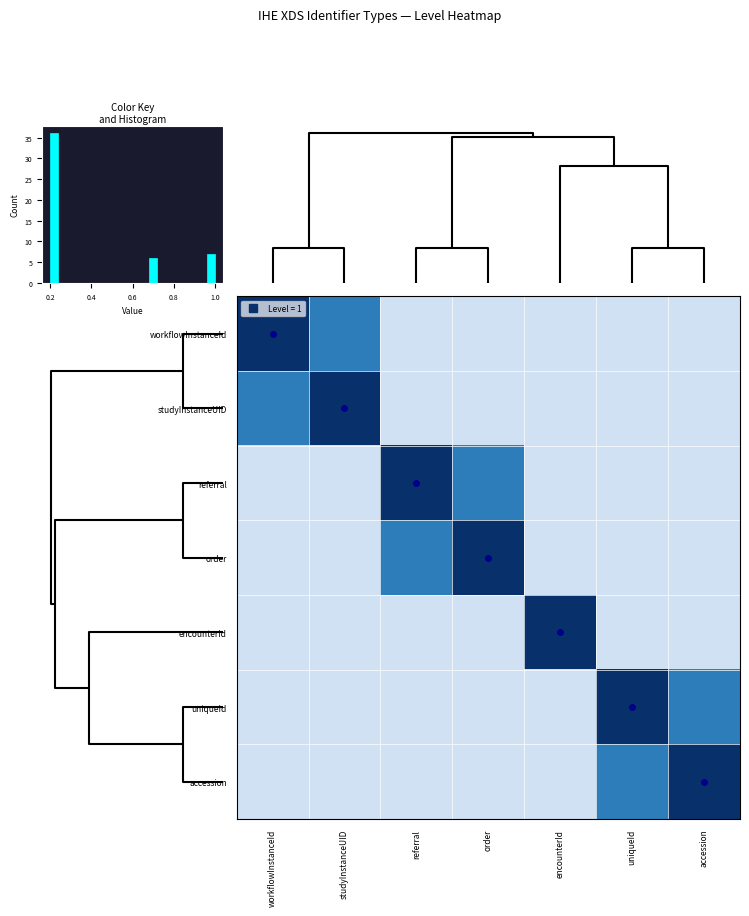

Is it true that encounterId equals 0.3 at accession?

False